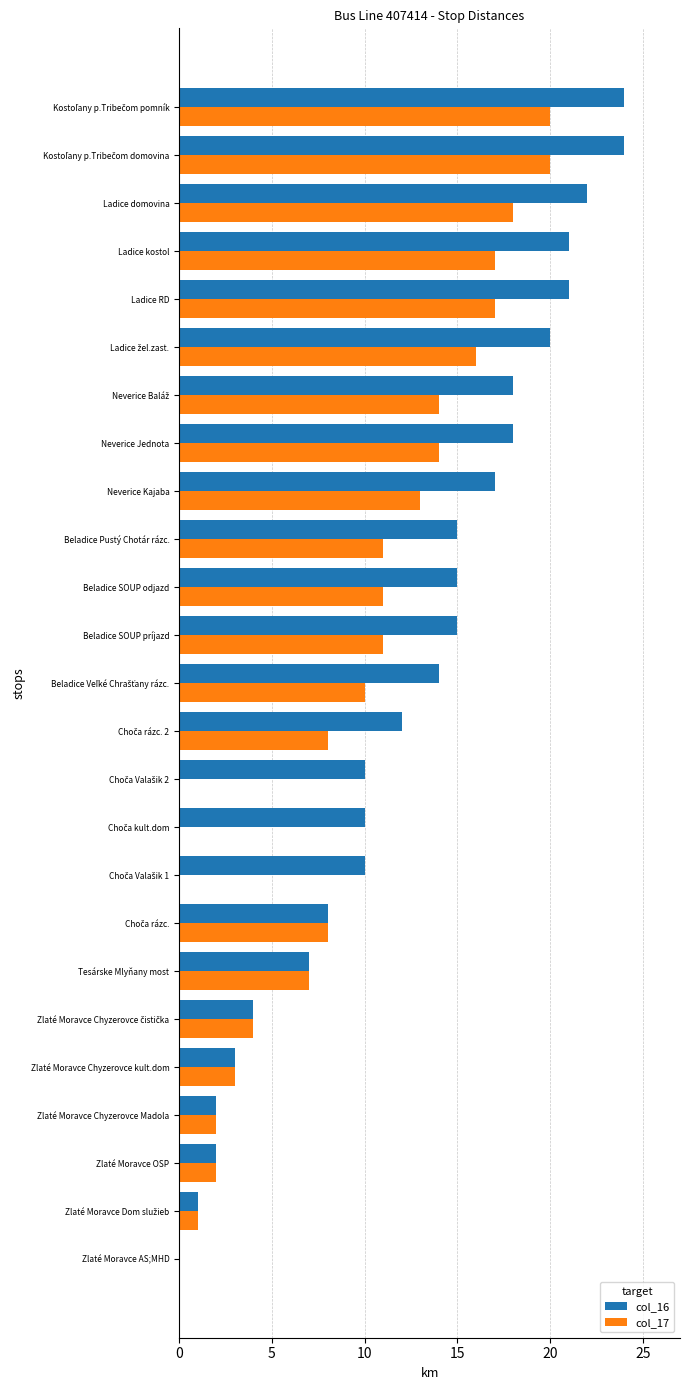

How many values in col_16 are above zero?

24